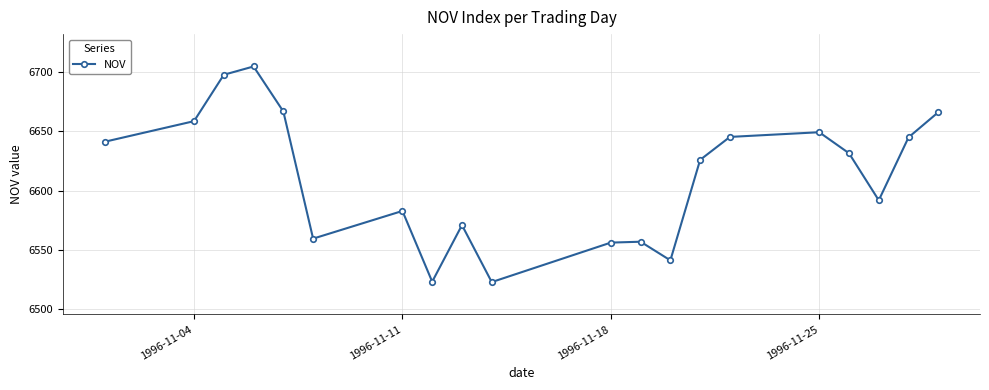

Does the chart display data point markers on the line(s)?

Yes